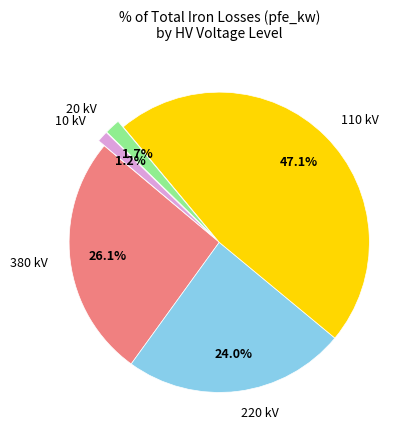

Approximately how many times larger is the value at 380 kV compared to 110 kV?

0.6